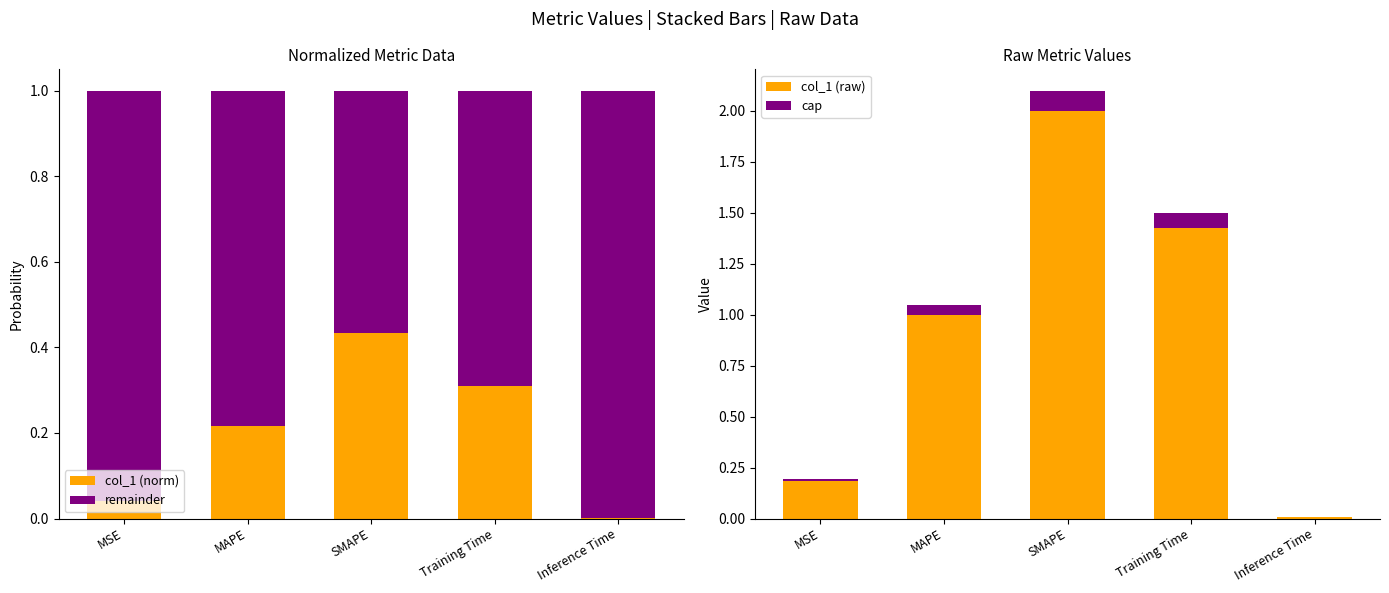

At which label does col_1 (raw) reach its peak?

SMAPE